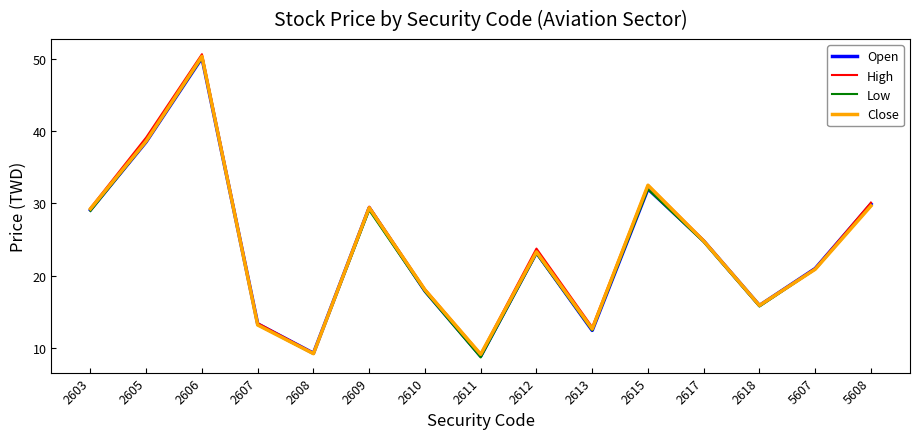

Which series has the largest range (max minus min)?

High